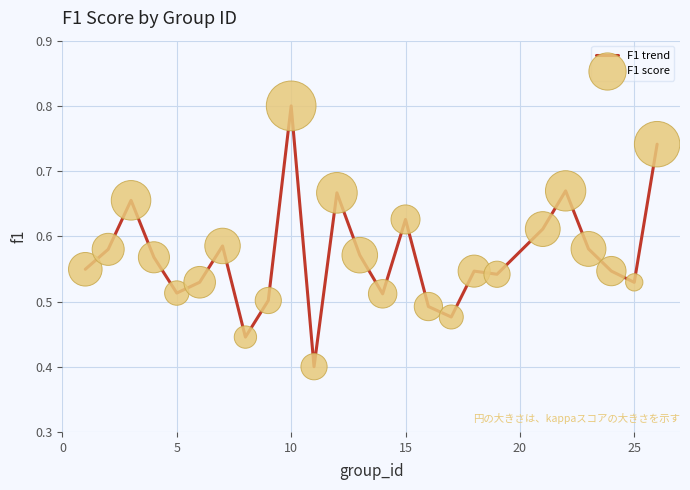

What is the maximum value shown in the chart?

0.8